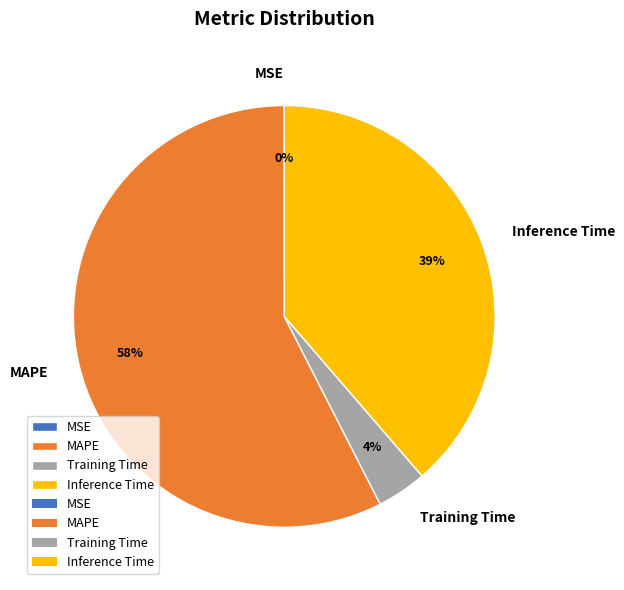

Does Inference Time account for over 50% of the chart?

No